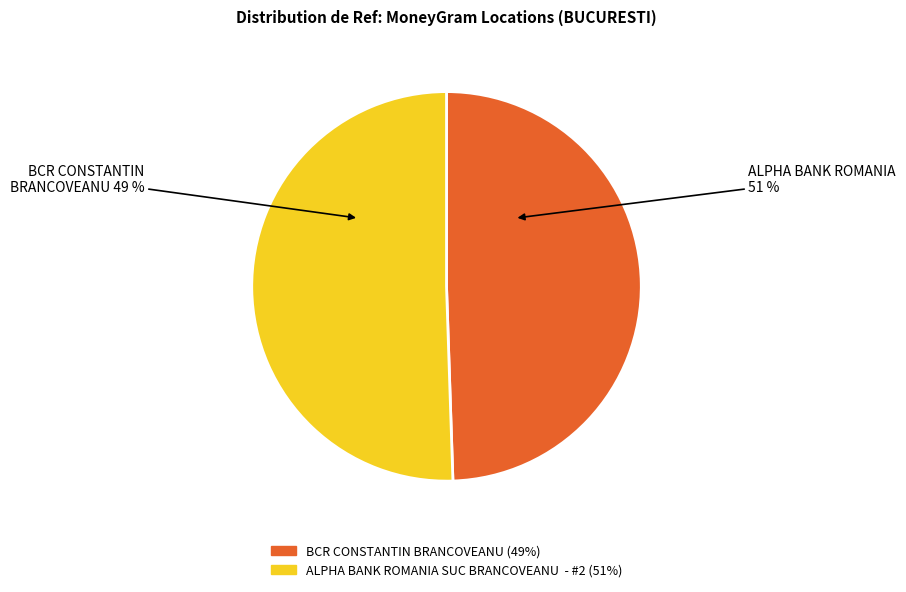

What percentage is the BCR CONSTANTIN BRANCOVEANU slice, to the nearest percent?

49%